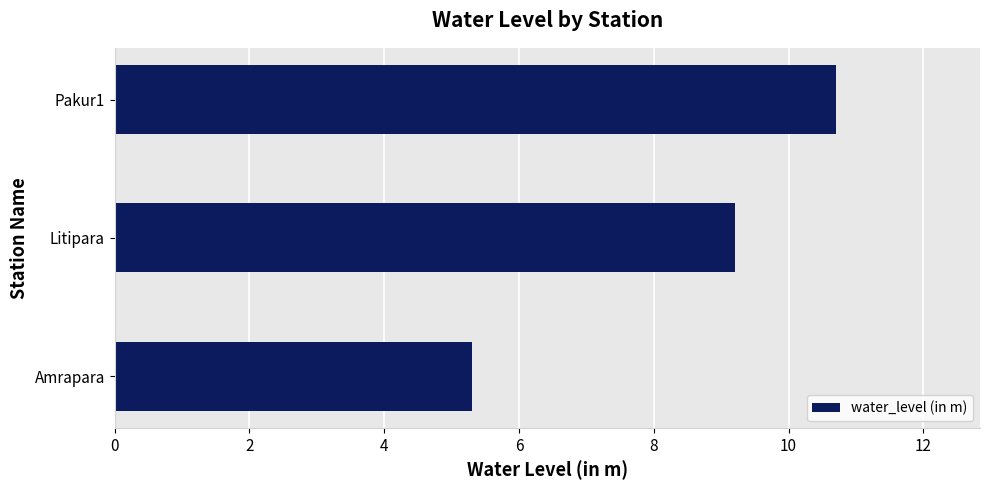

List the labels in order of value, largest first.

Pakur1, Litipara, Amrapara